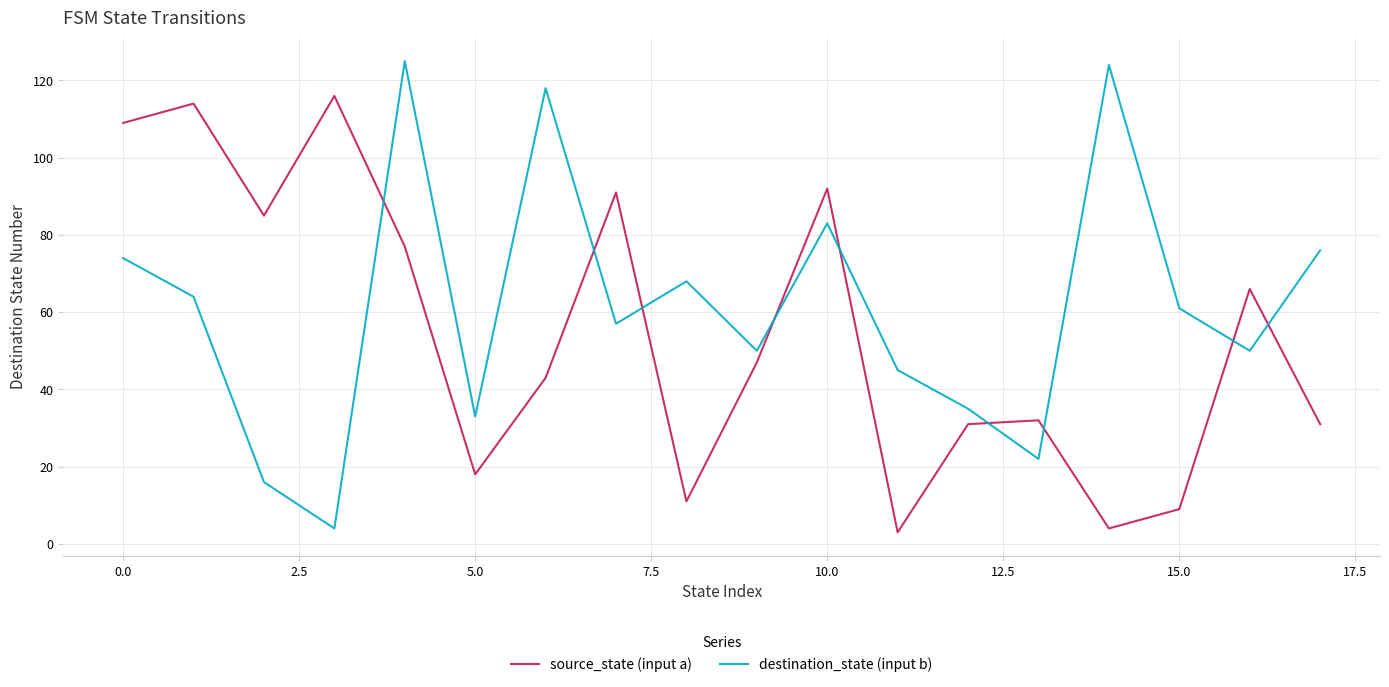

What are all the series names shown in the legend?

source_state (input a), destination_state (input b)